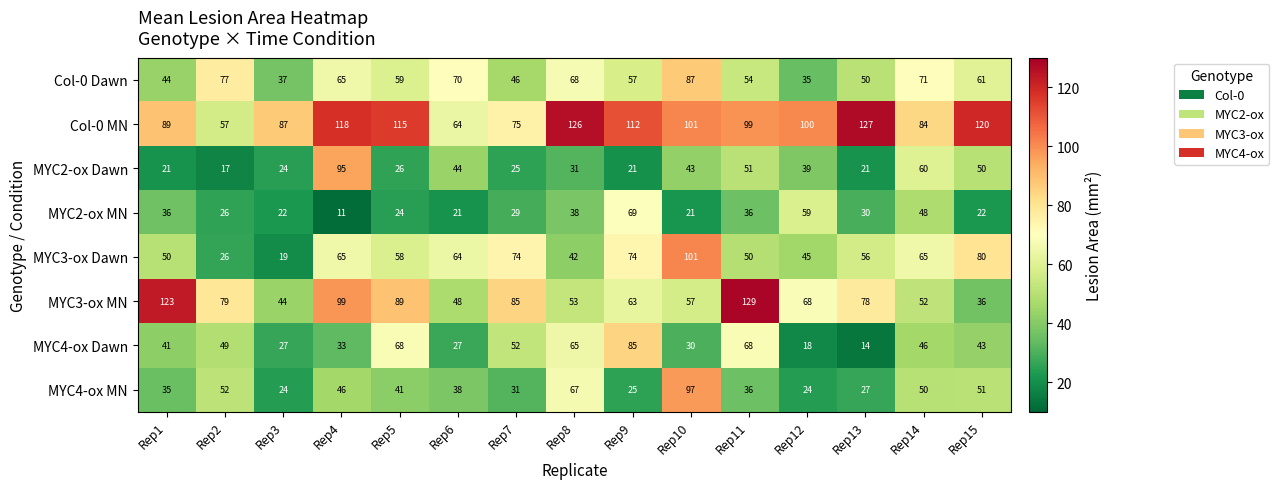

What is the average value of the MYC2-ox Dawn series?

38